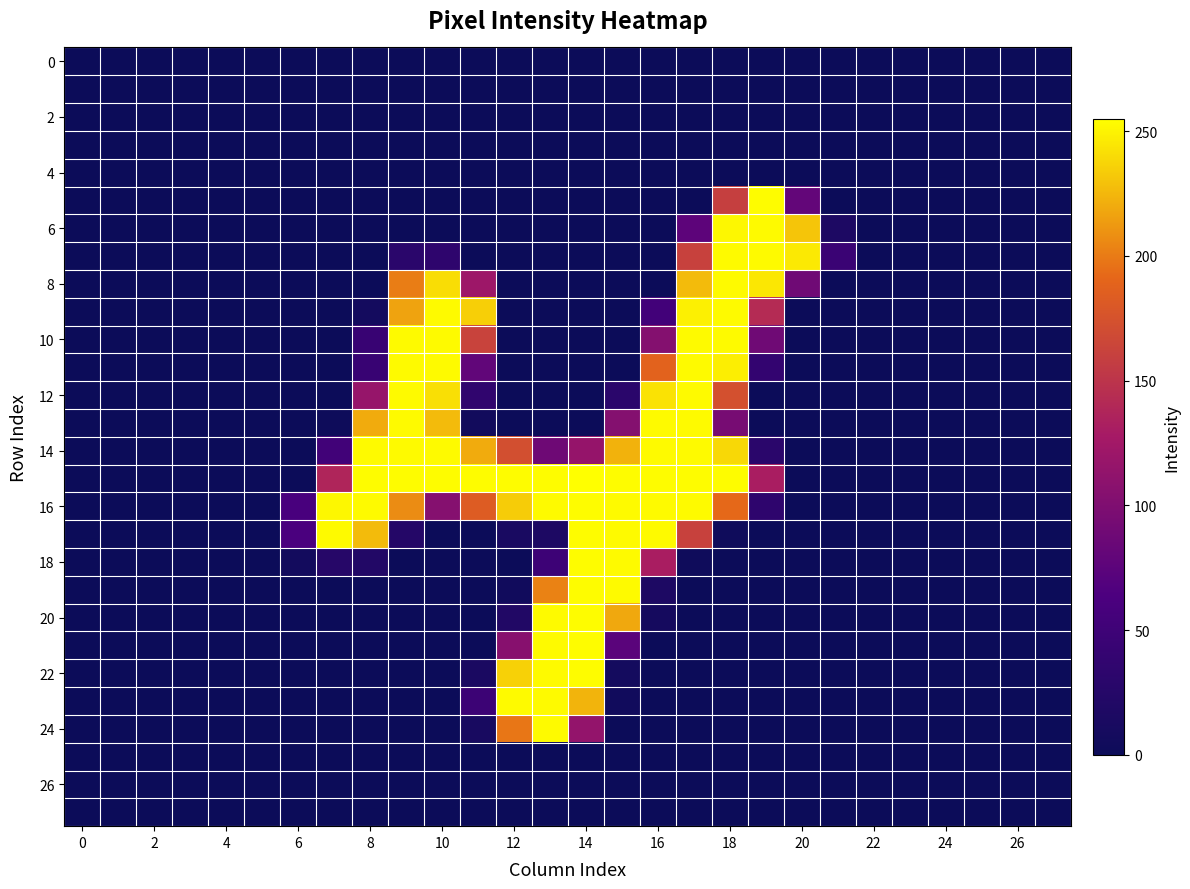

At how many categories does at least one series exceed 172?

14